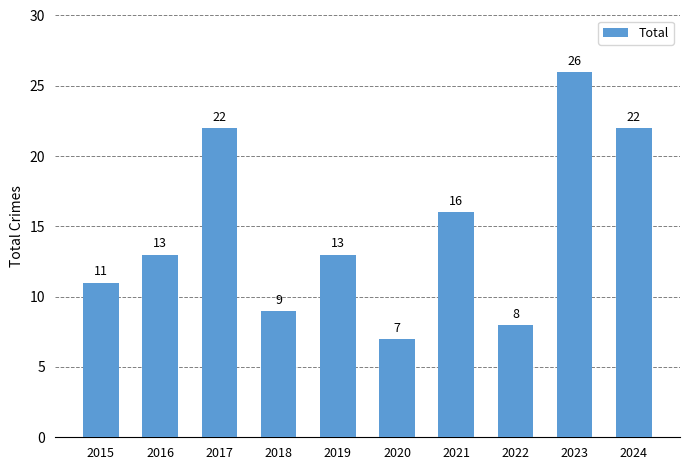

Which category has the lowest value across all series?

2020